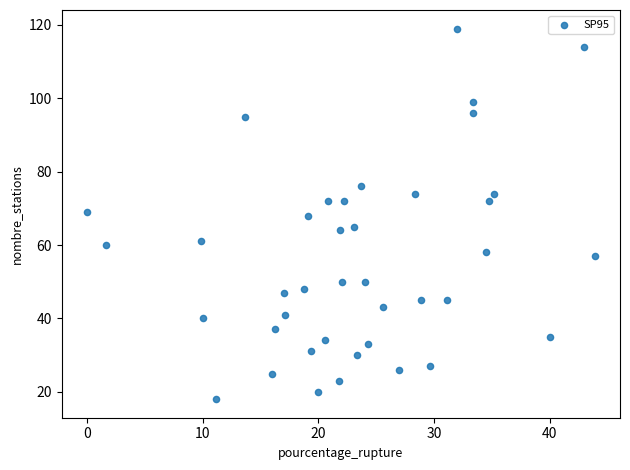

What is the range of Y values (max minus min)?

101